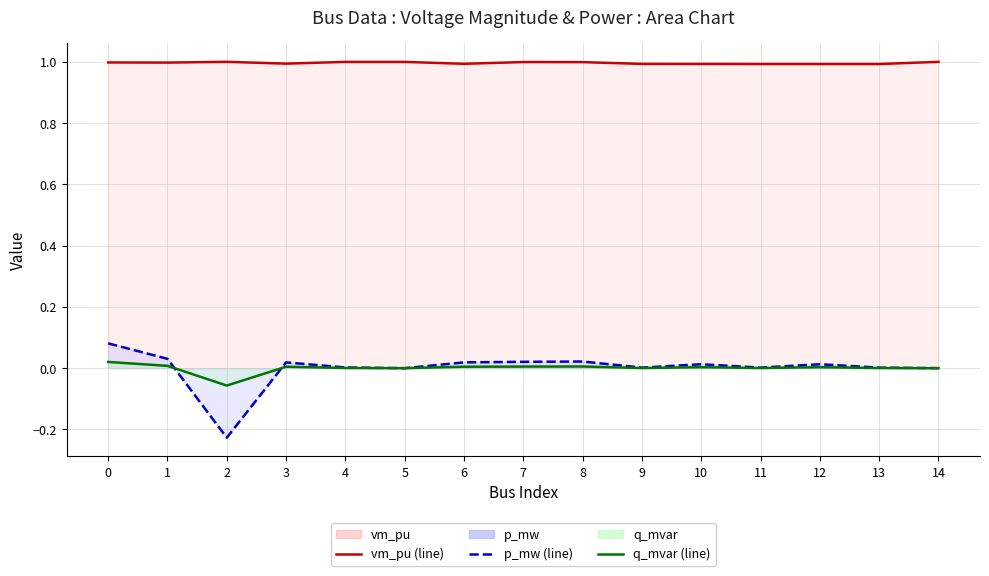

Which series has the largest total across all categories?

vm_pu line